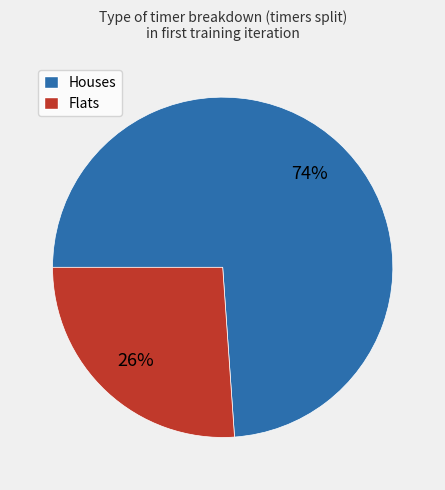

Is there a majority slice in this chart?

Yes